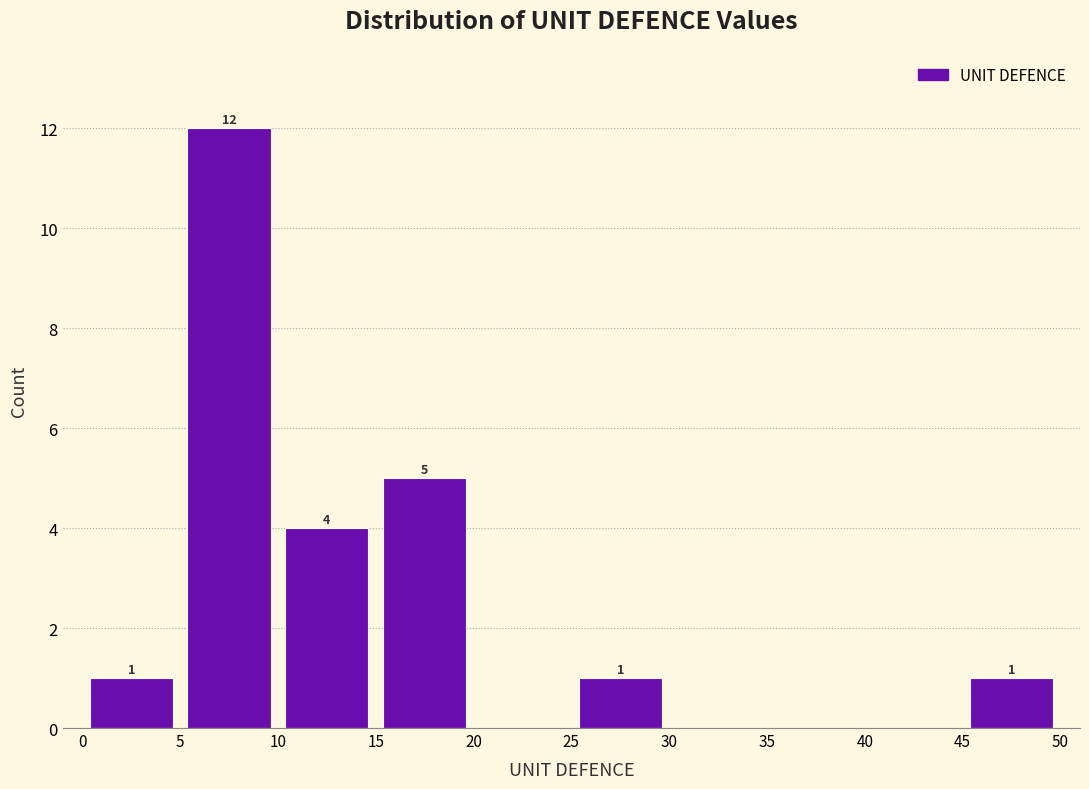

Which range on the x-axis has the tallest bar?

5 to 10